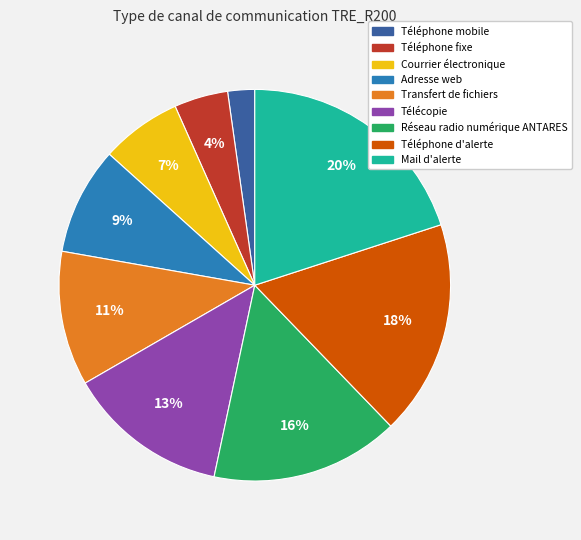

To the nearest percent, what is the difference between the largest and smallest slice percentages?

18%